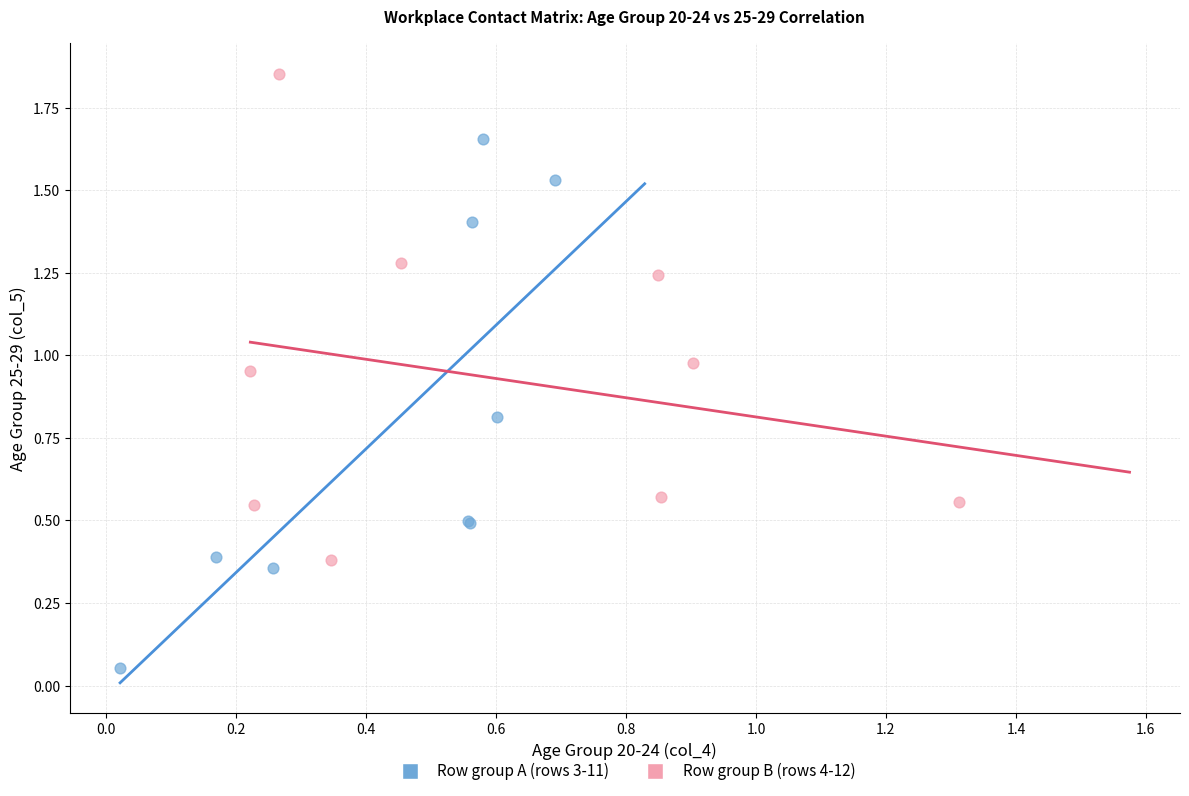

Which series has the largest Y range (max minus min)?

Row group A (rows 3-11)